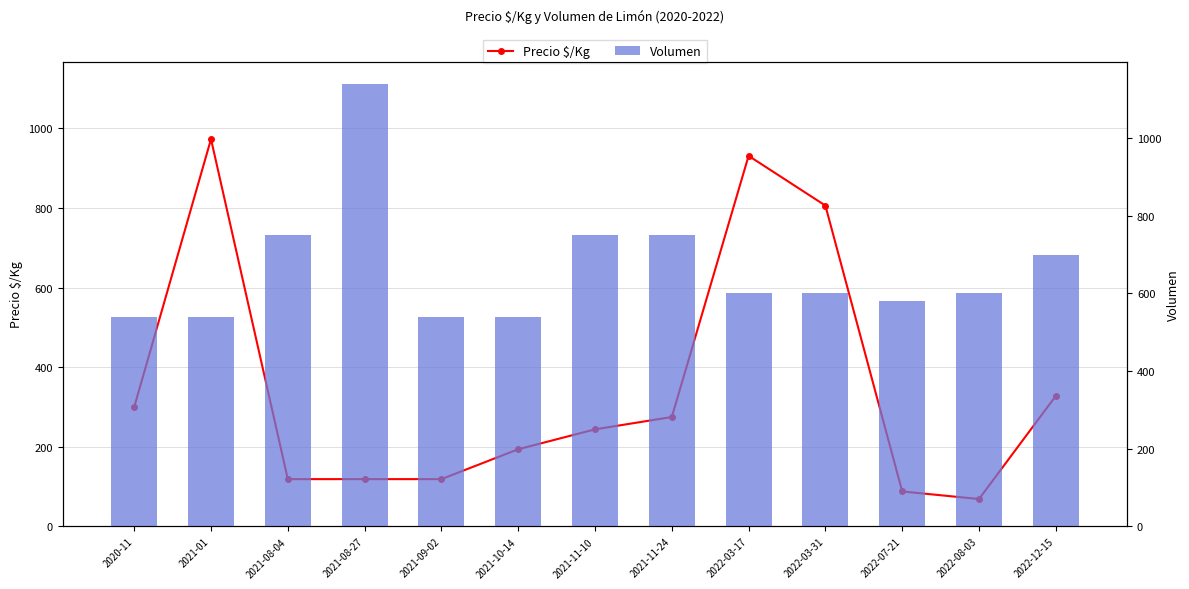

What is the approximate value of Volumen at 2021-10-14, to the nearest 10?

540